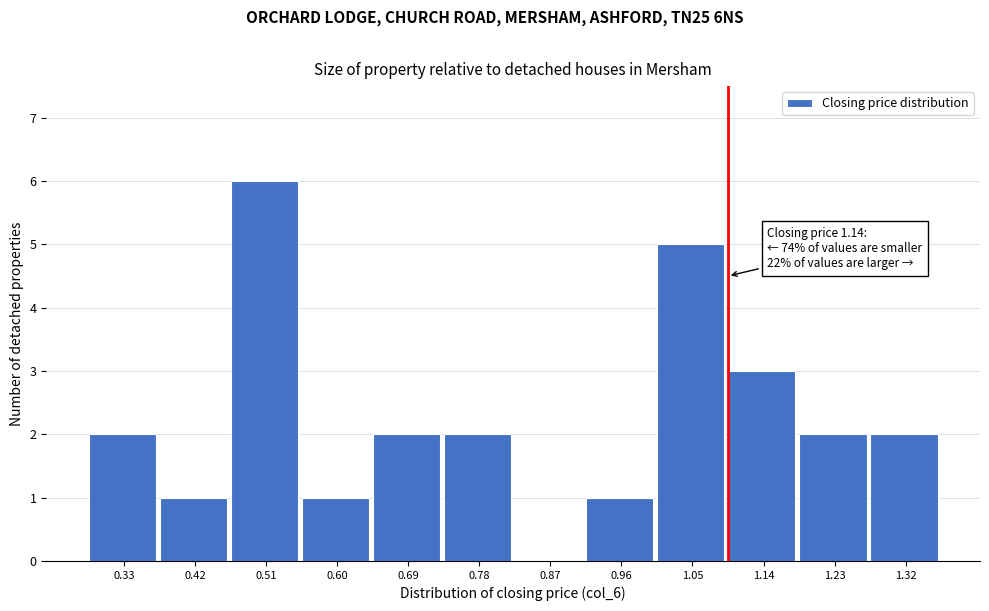

Reading left to right, transcribe all the data shown in this chart.

0.33=2	0.42=1	0.51=6	0.60=1	0.69=2	0.78=2	0.87=0	0.96=1	1.05=5	1.14=3	1.23=2	1.32=2